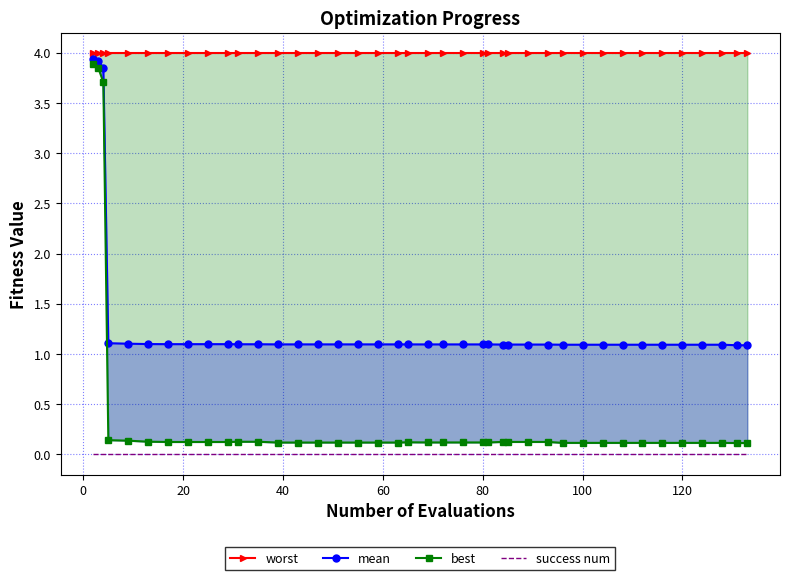

What are all the series names shown in the legend?

worst, mean, best, success num